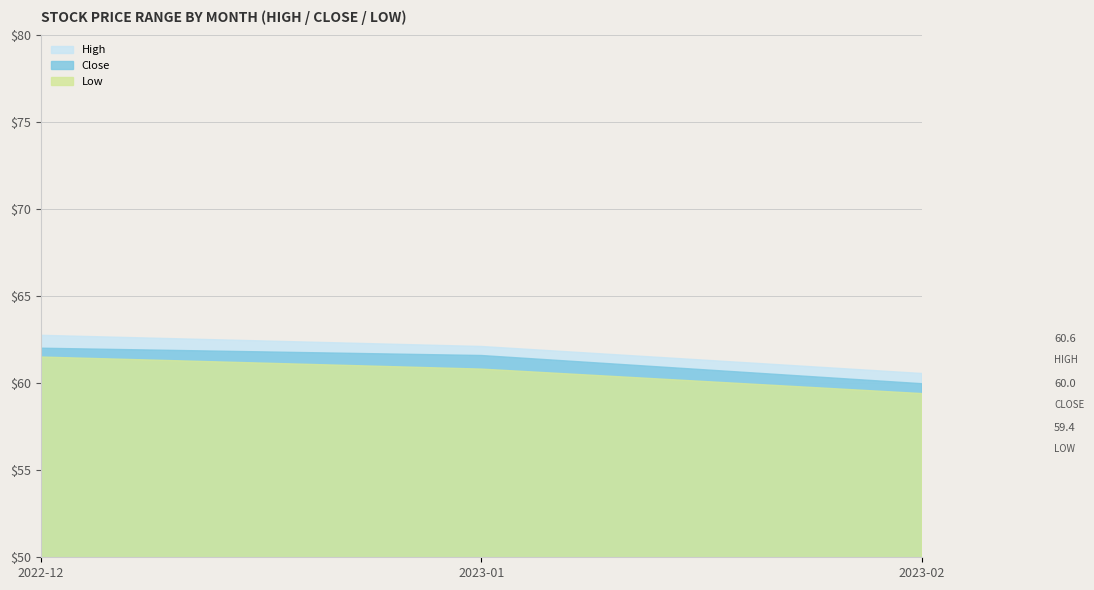

The Low series shows 61.5 at 2022-12. True or false?

True